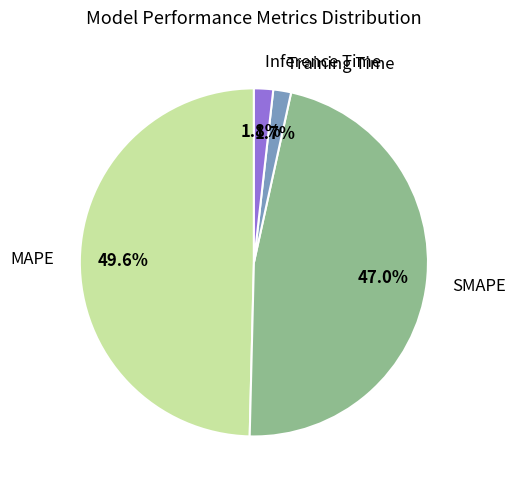

What percentage is the MAPE slice, to the nearest percent?

50%